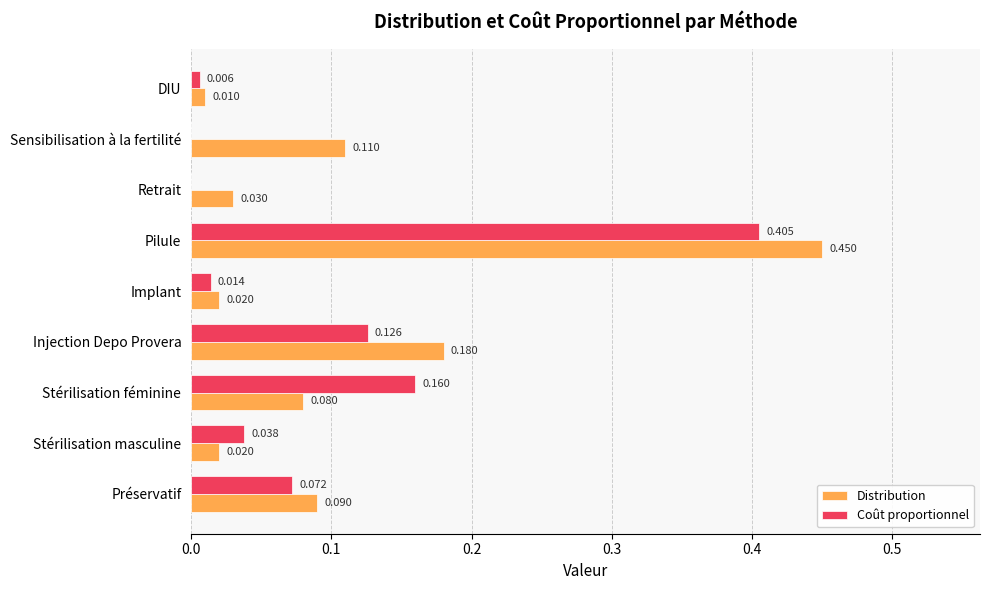

How many distinct data groups are displayed?

2